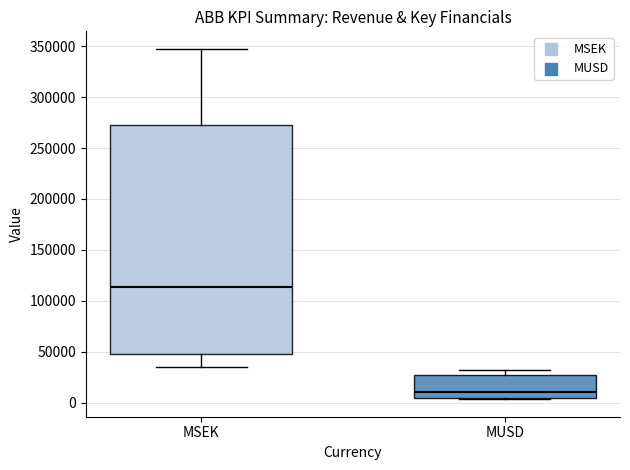

Comparing the boxes themselves (not the whiskers), which one is the tallest?

MSEK